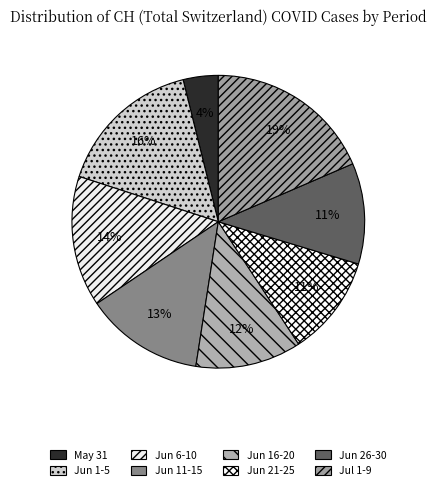

How many segments does this pie chart have?

8